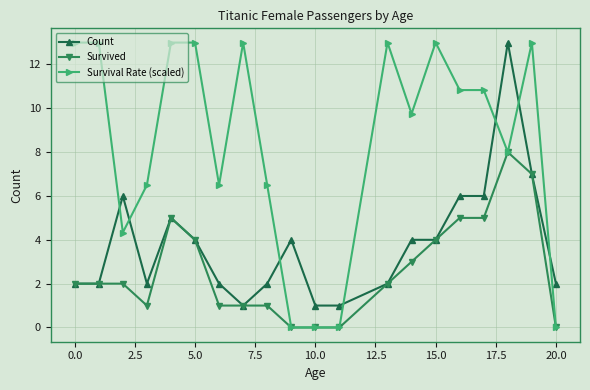

True or false: Survival Rate (scaled) has more than 2 interior local peaks.

True